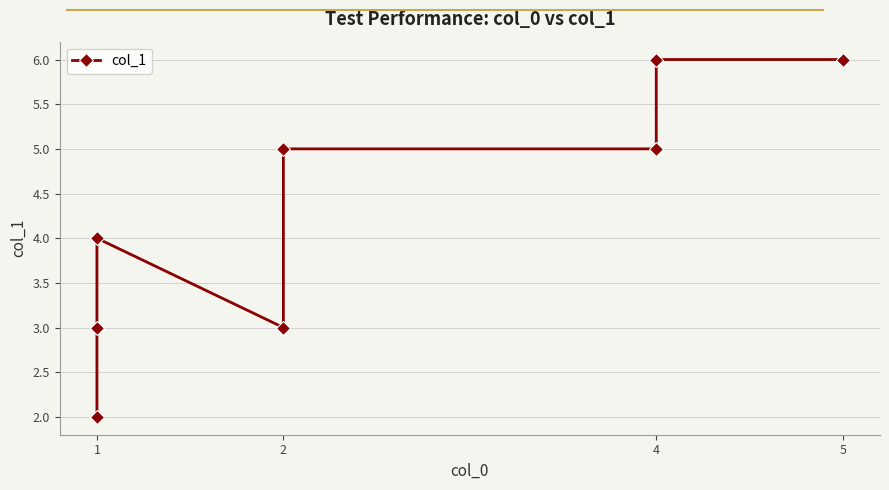

What is the sum of all values?

34